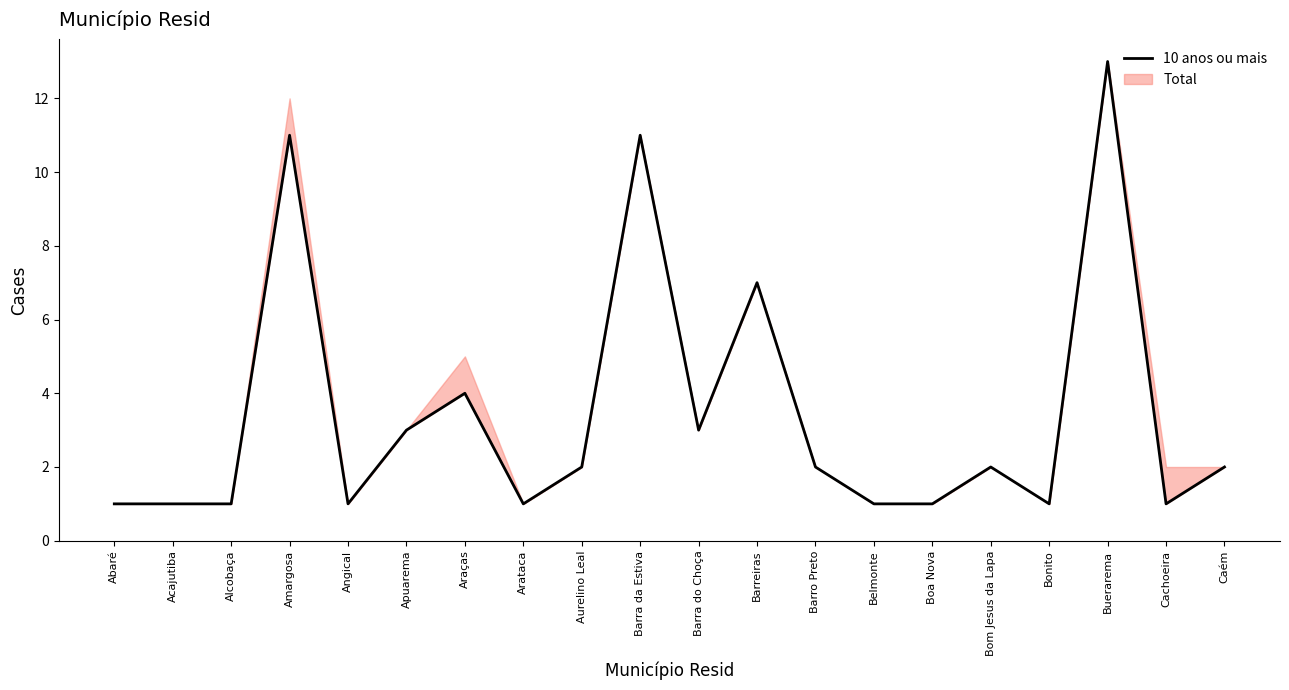

Which label corresponds to the smallest value in the chart?

Abaré